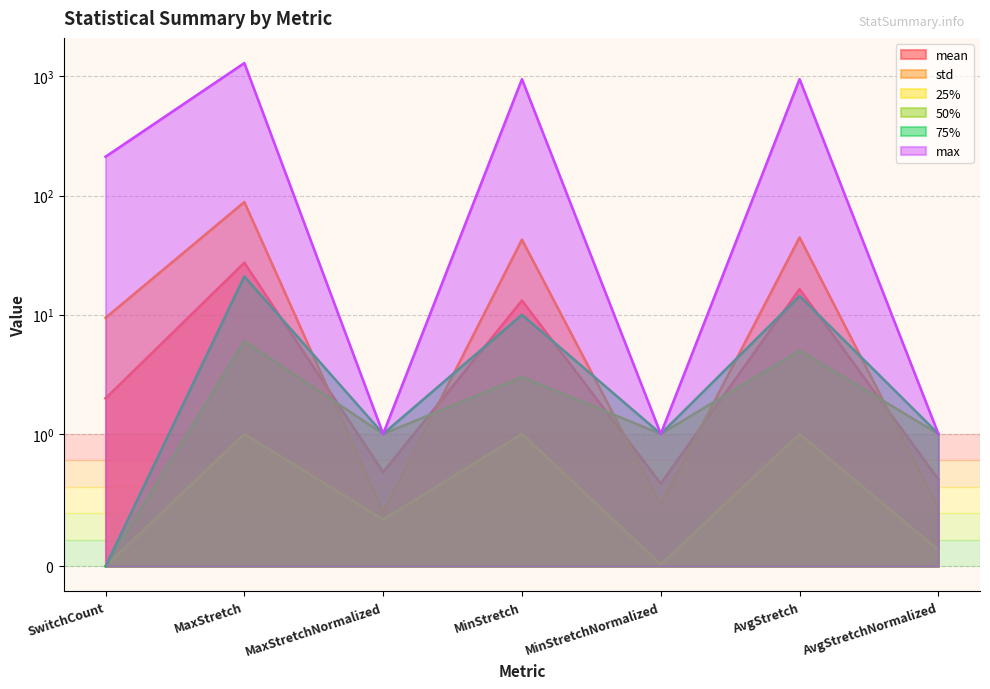

What position from the right is SwitchCount?

7